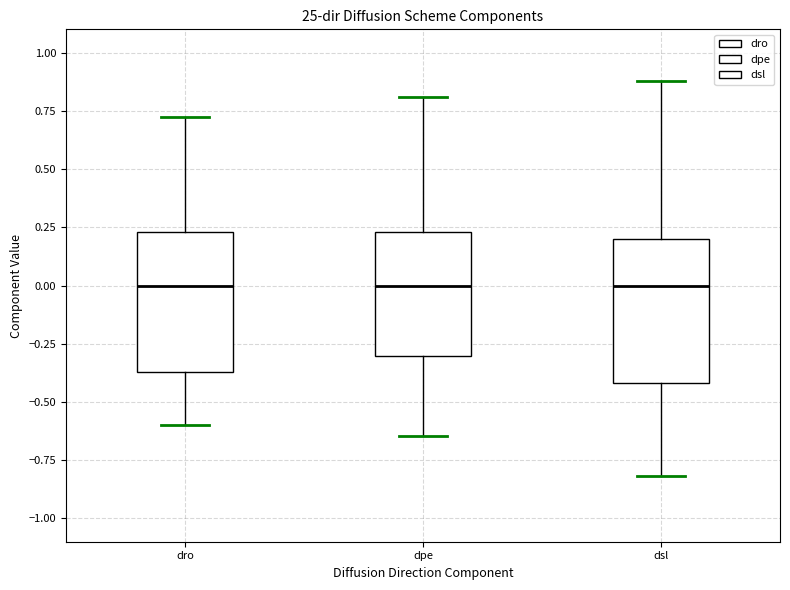

Reading left to right, read every box against the y-axis: the position of its median line, the range the box covers, and the ends of its whiskers. The values are not printed on the chart, so give them approximately, as read against the axis.

dro: median 0.00, box -0.35 to 0.25, whiskers -0.60 to 0.70
dpe: median 0.00, box -0.30 to 0.25, whiskers -0.65 to 0.80
dsl: median 0.00, box -0.40 to 0.20, whiskers -0.80 to 0.90